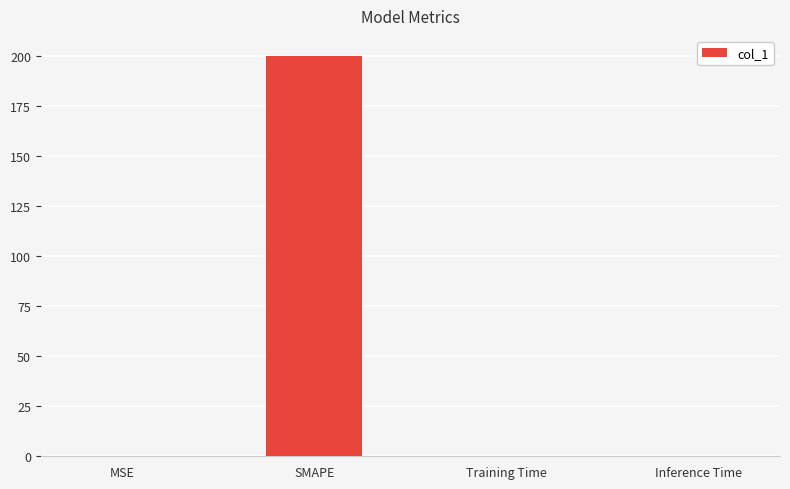

What is the average value?

50.0